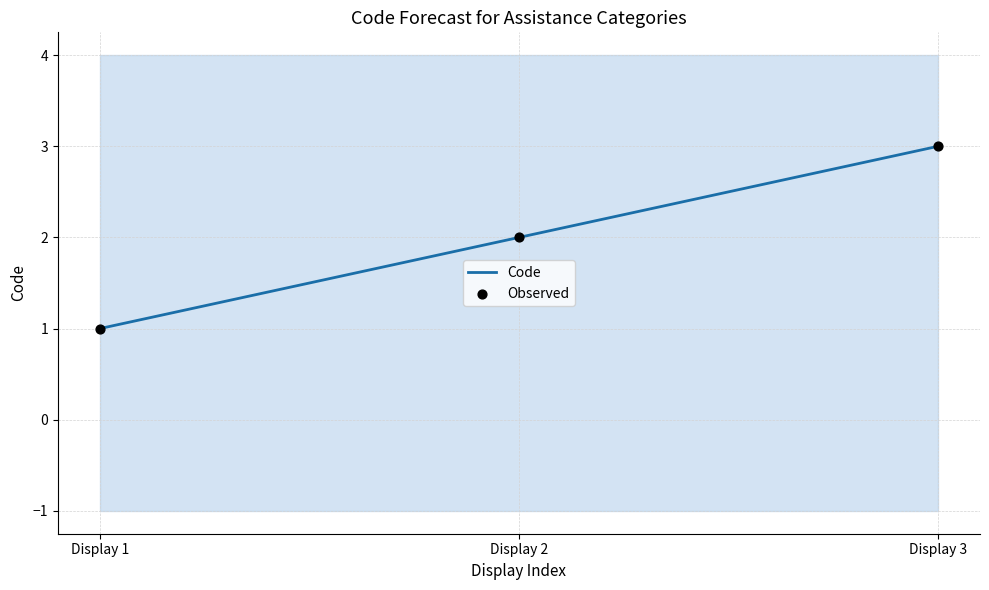

At how many categories does at least one series exceed 1?

2